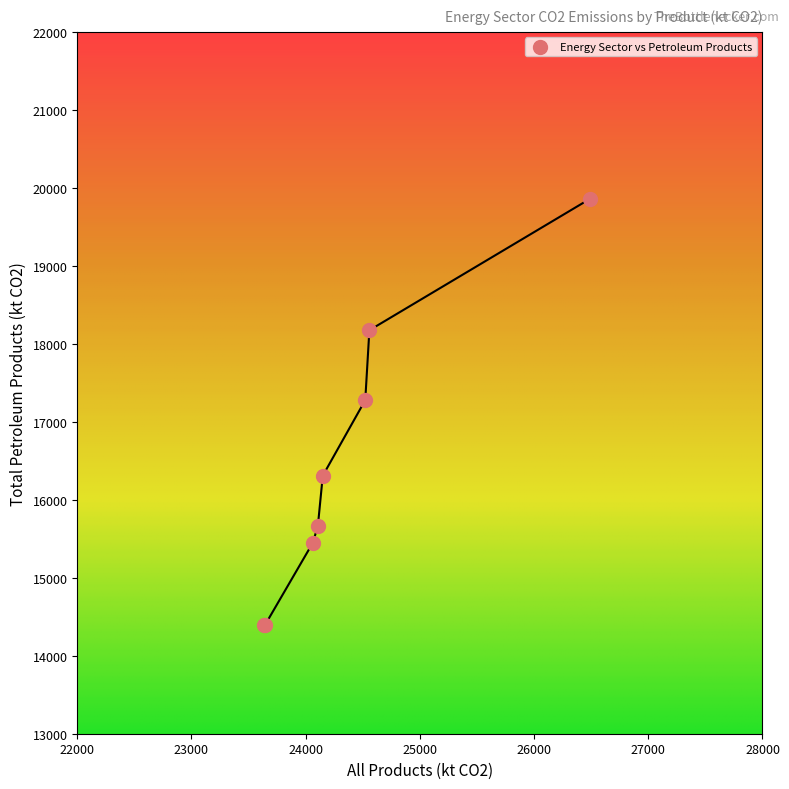

What Y value in the scatter plot is closest to 17129?

17278.1